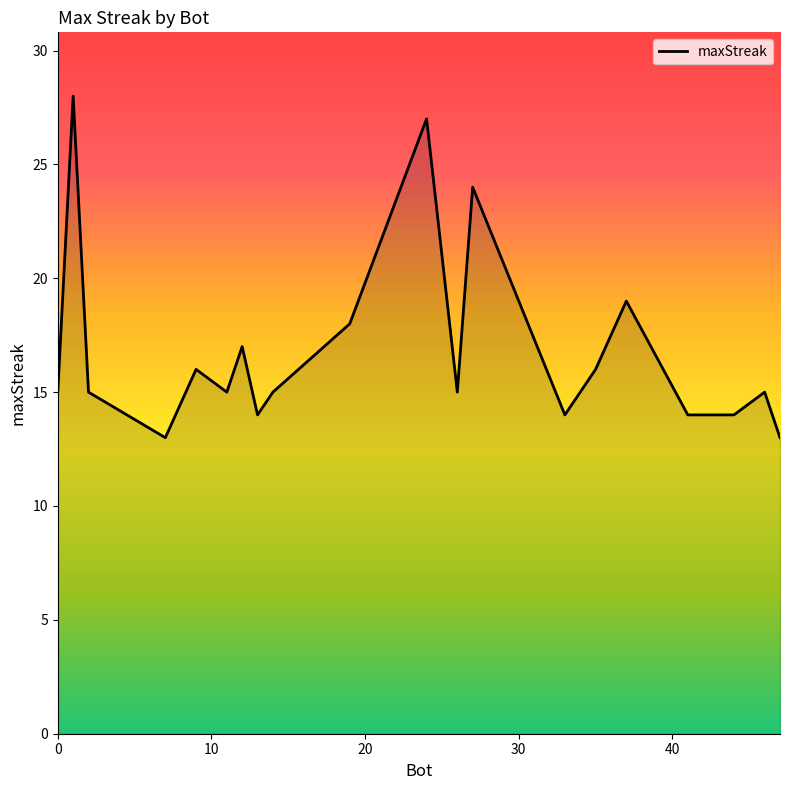

Reading left to right, extract all data points from this chart.

15	28	15	13	16	15	17	14	15	18	27	15	24	14	16	19	14	14	15	13